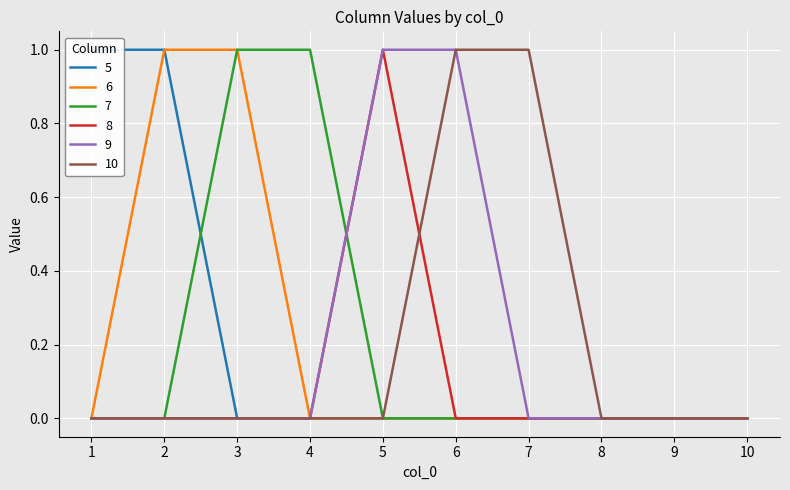

Reading right to left, transcribe all the data shown in this chart.

5: 0	0	0	0	0	0	0	0	1	1
6: 0	0	0	0	0	0	0	1	1	0
7: 0	0	0	0	0	0	1	1	0	0
8: 0	0	0	0	0	1	0	0	0	0
9: 0	0	0	0	1	1	0	0	0	0
10: 0	0	0	1	1	0	0	0	0	0